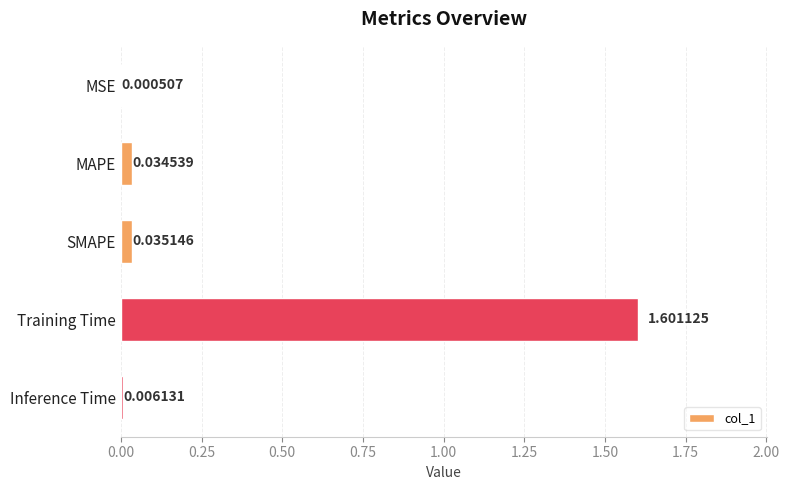

Are the bars horizontal?

Yes